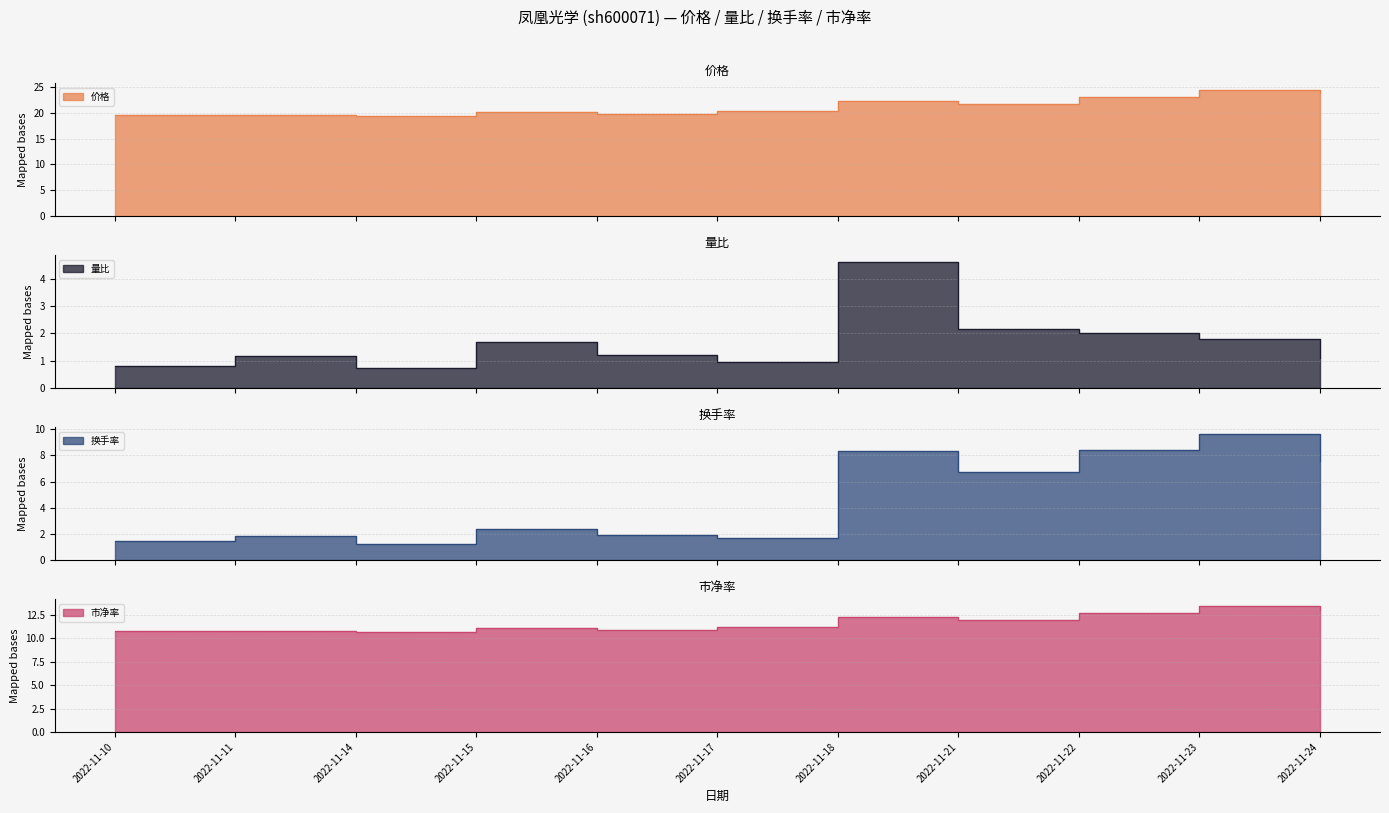

What is the approximate value of 市净率 at 2022-11-17?

11.2